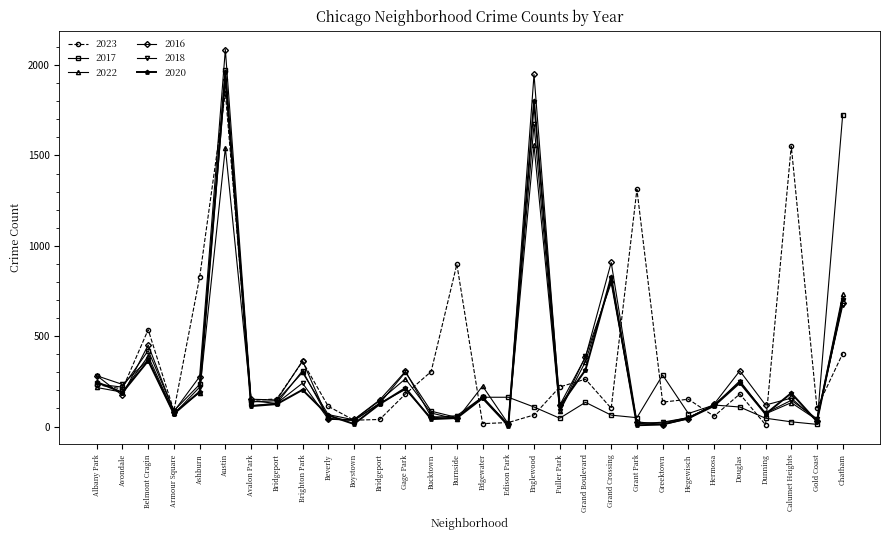

True or false: 2020 has more than 0 interior local peaks.

True